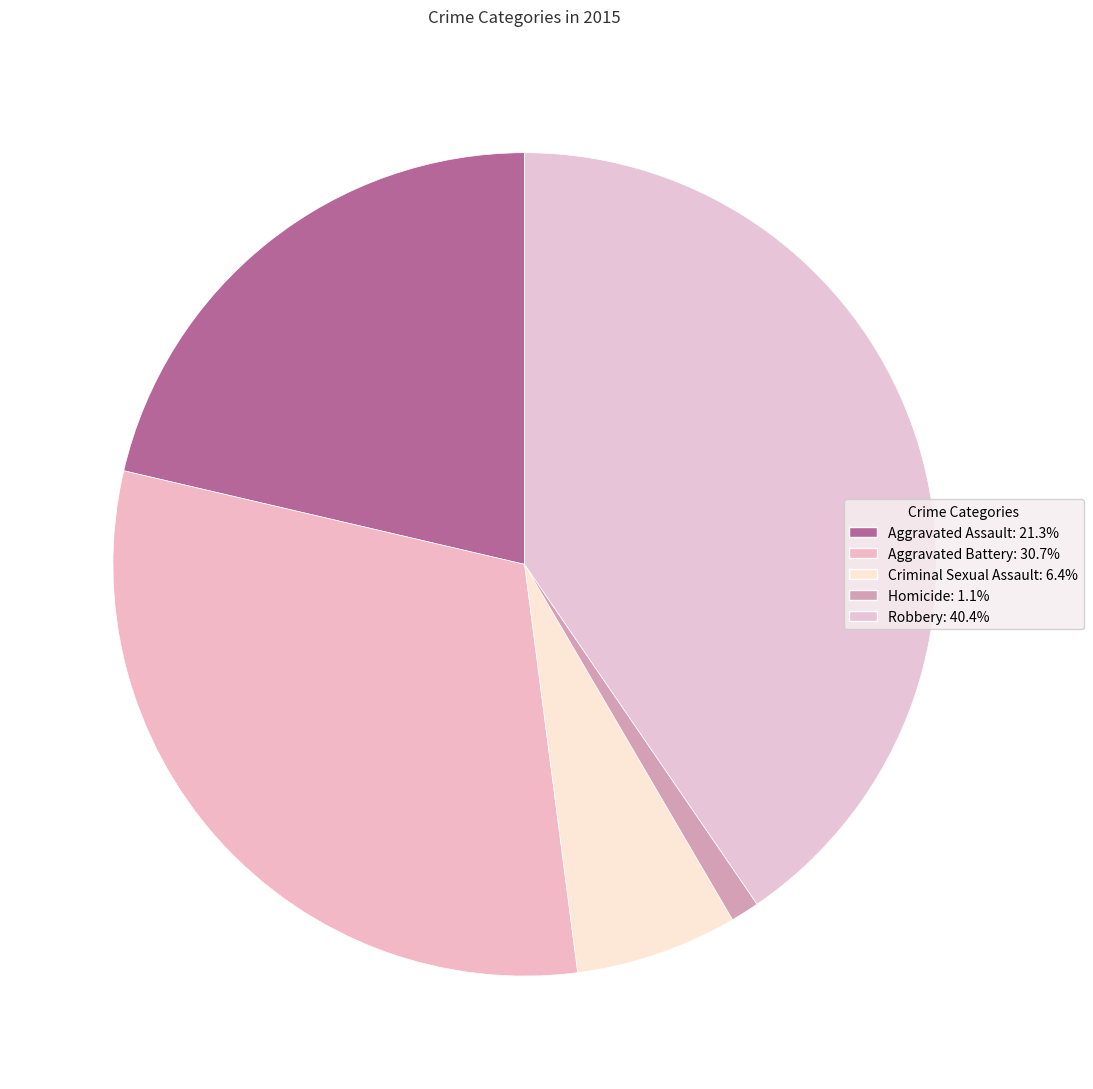

Which has a higher value, Aggravated Battery or Criminal Sexual Assault?

Aggravated Battery